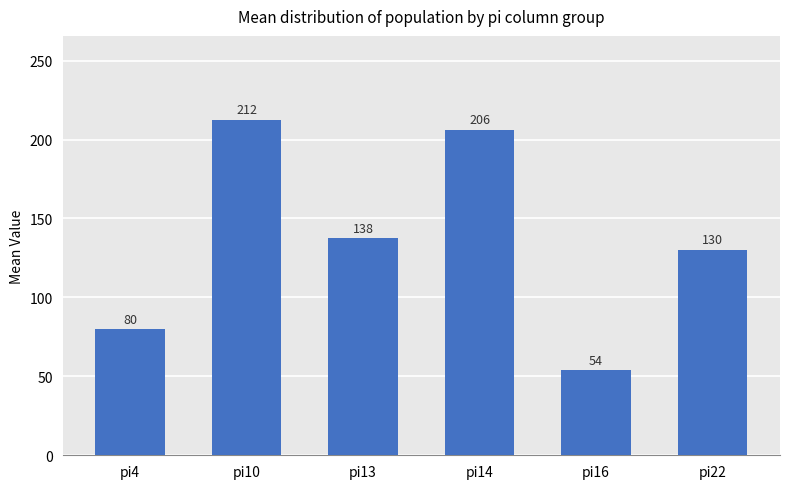

Between pi13 and pi22, which is larger?

pi13